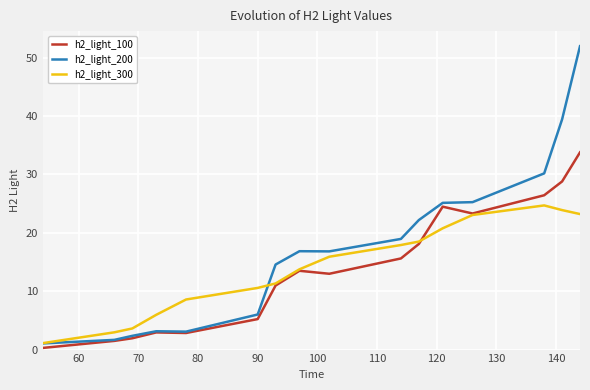

List the series in order of their peak value, lowest first.

h2_light_300, h2_light_100, h2_light_200